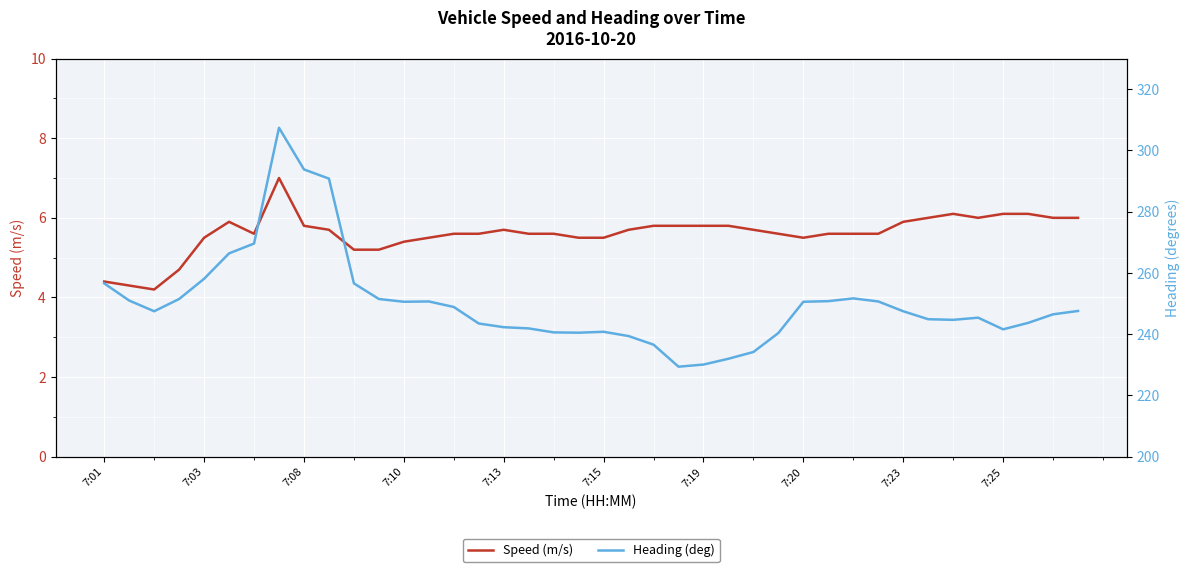

True or false: Speed (m/s) and Heading (deg) cross at least once.

False